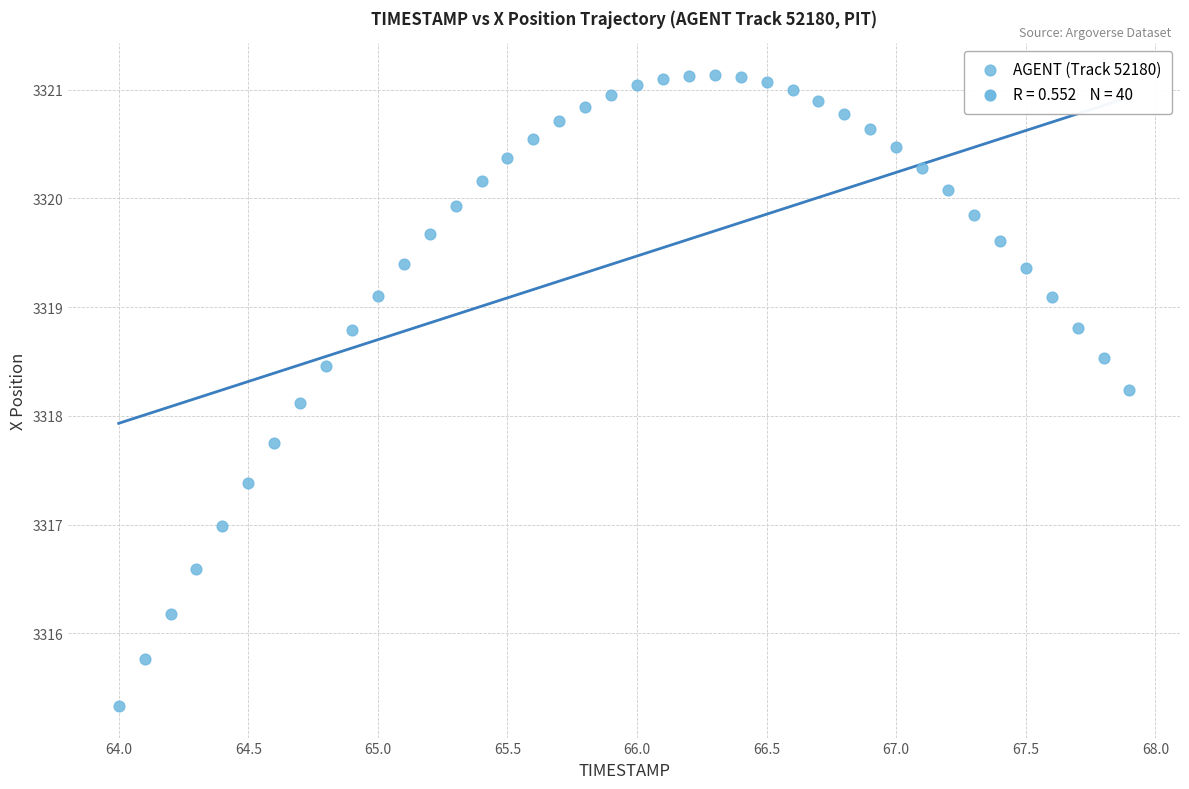

What is the range of X values (max minus min)?

3.9